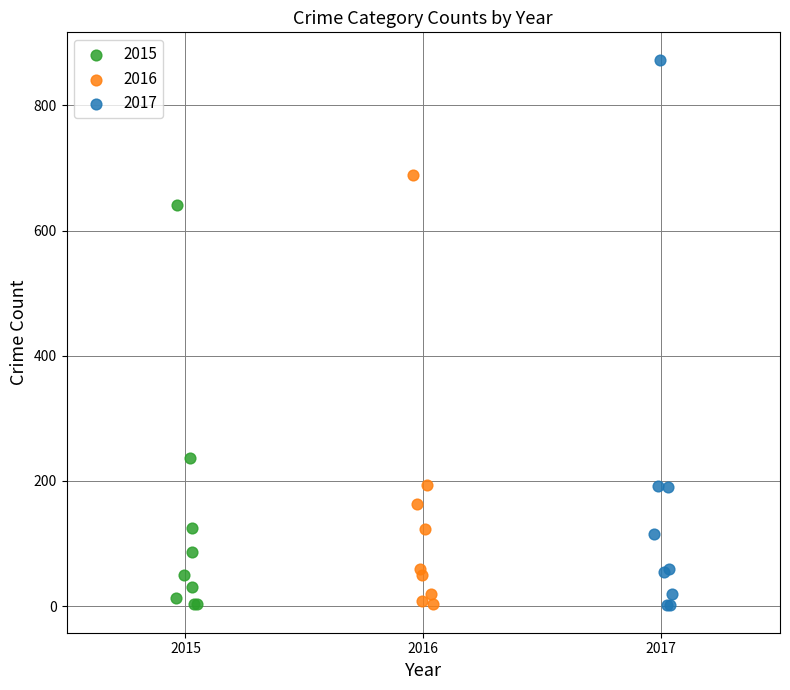

Which series contains the highest Y value?

2017